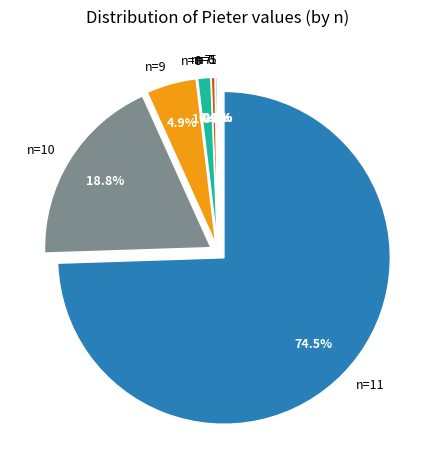

Does any single category account for the majority?

Yes